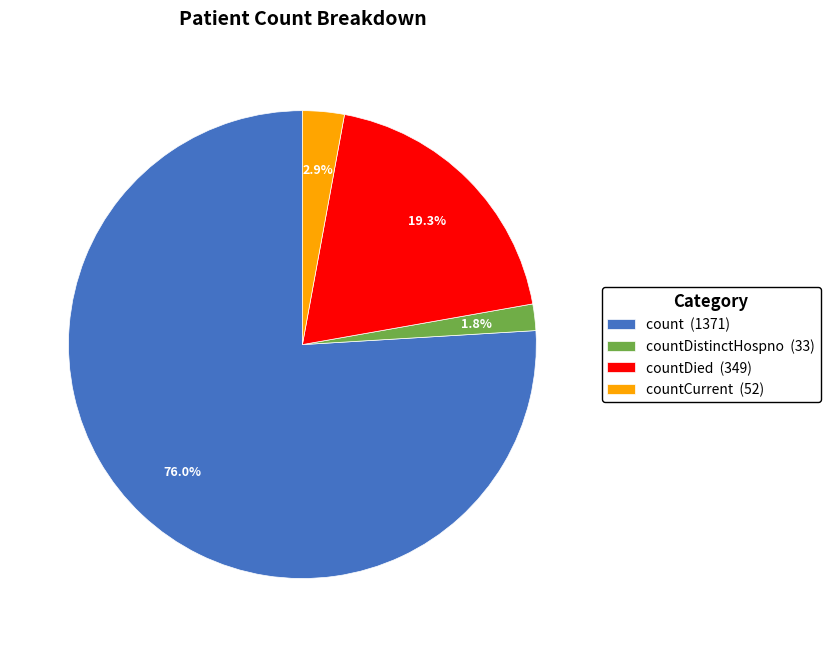

Which has a higher value, count (1371) or countDistinctHospno (33)?

count (1371)